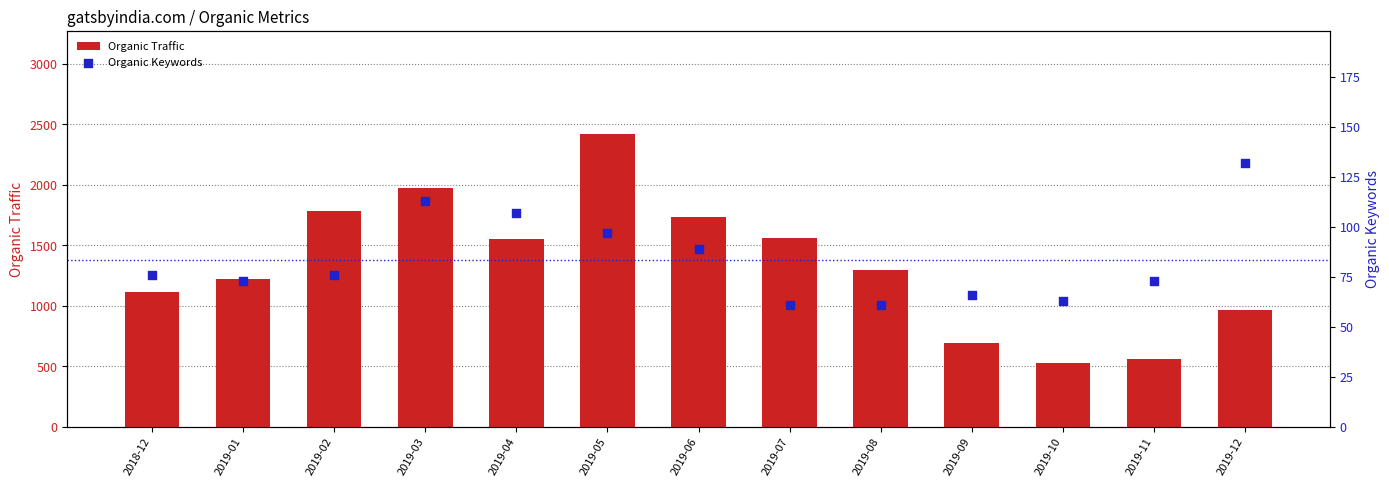

Is the value of Organic Traffic at 2019-01 greater than the value of Organic Keywords at 2019-09?

Yes